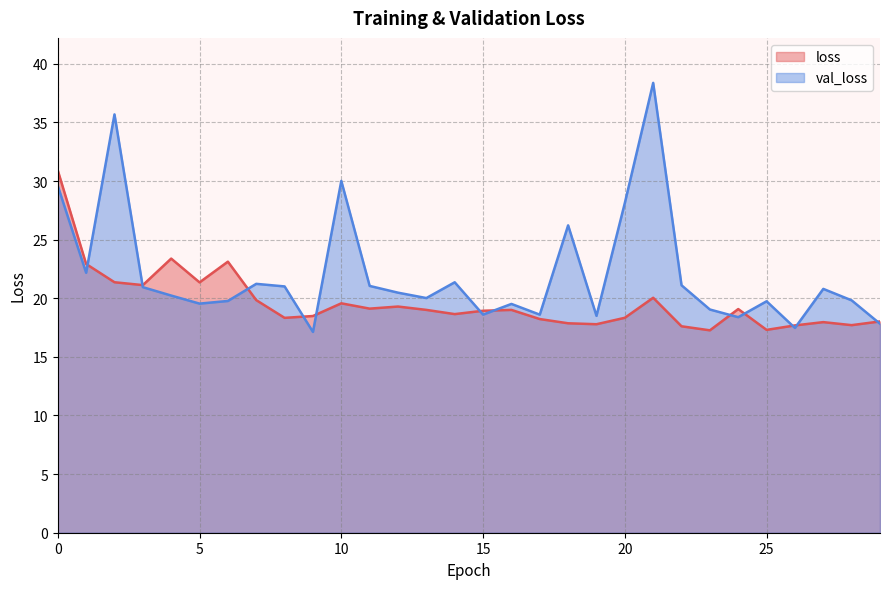

After their last crossing, which series has the higher values: val_loss or loss?

loss